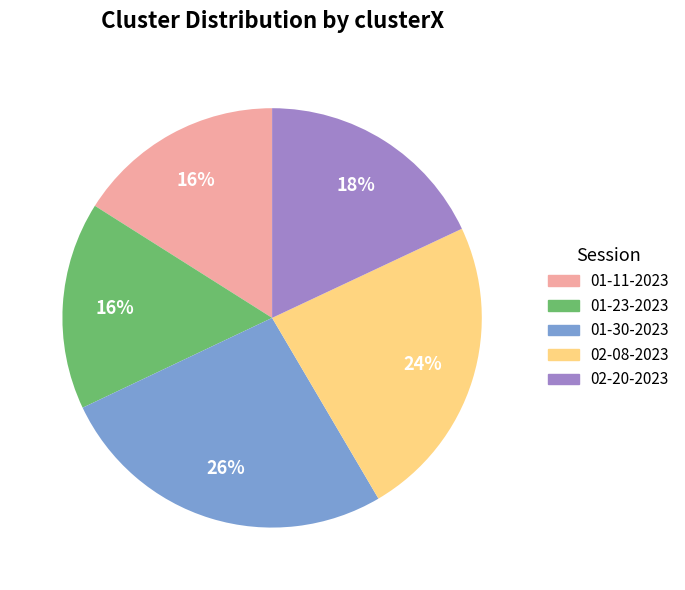

Does 01-23-2023 represent more than half of the total?

No